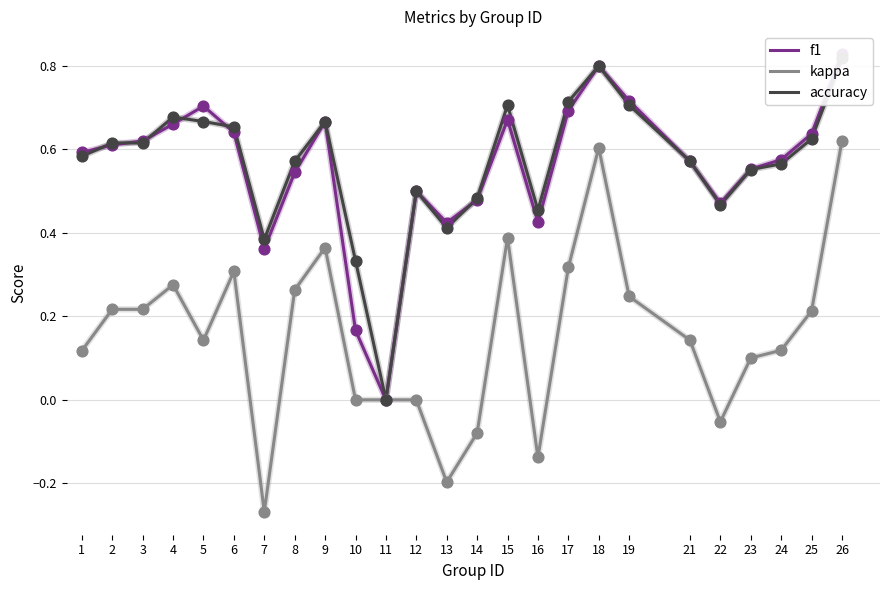

At how many categories does at least one series exceed 0?

24